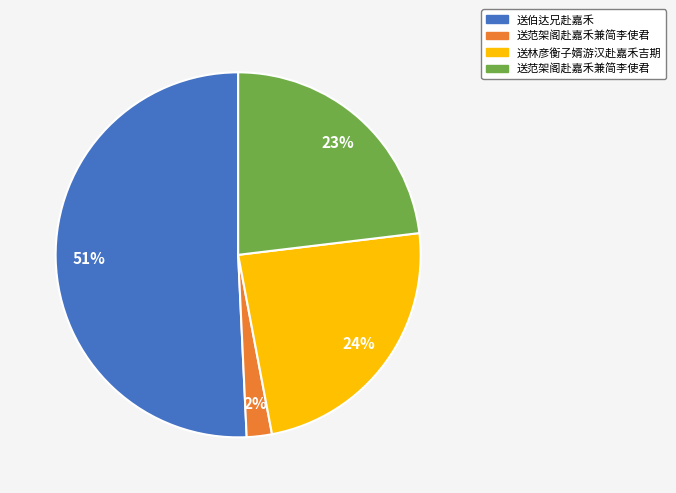

To the nearest percent, what is the average slice percentage?

25%